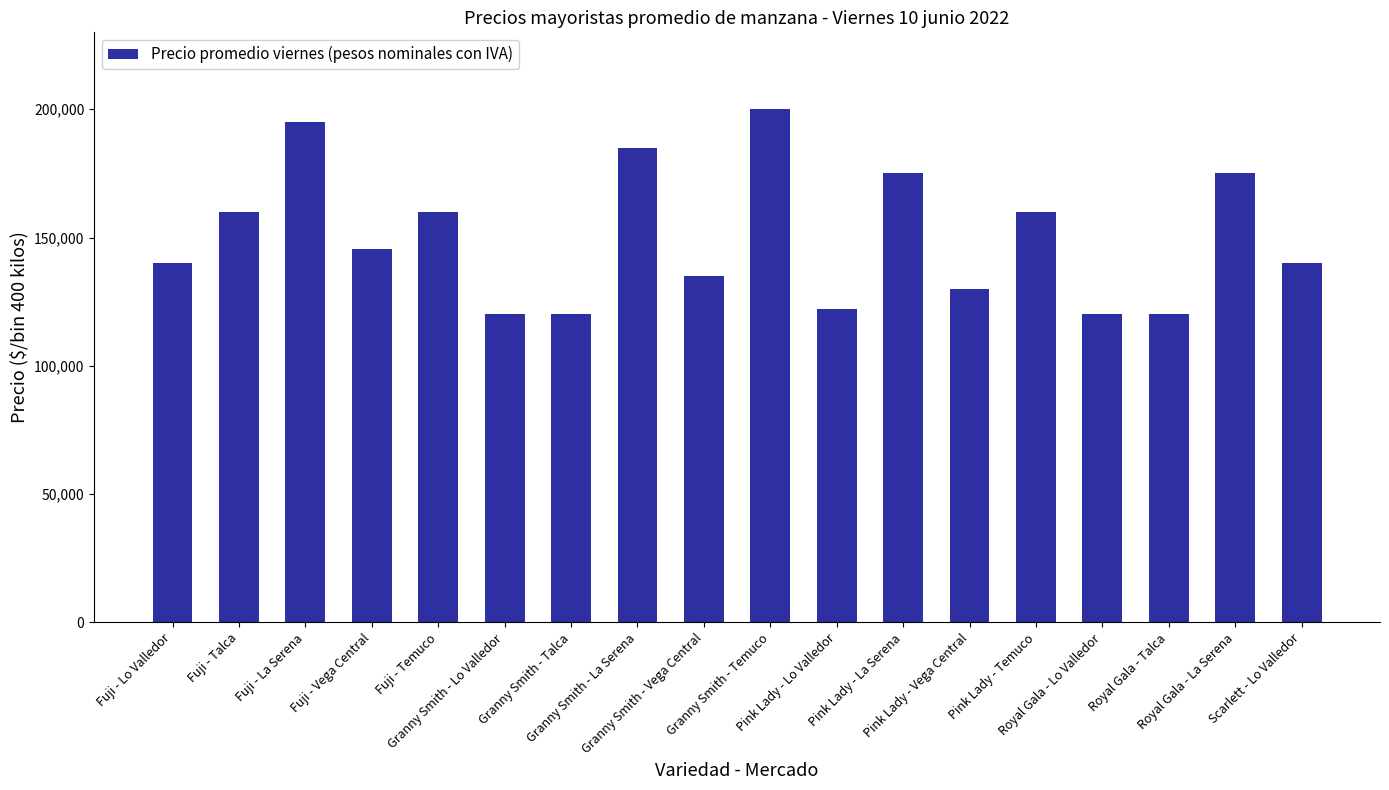

What is the greatest value displayed?

200000